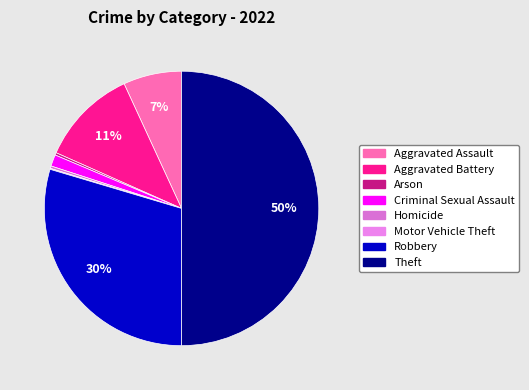

Does any single category account for the majority?

No